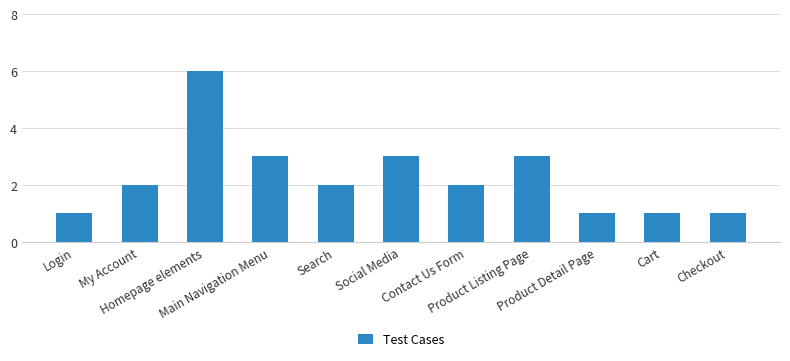

What is the sum of all values?

25